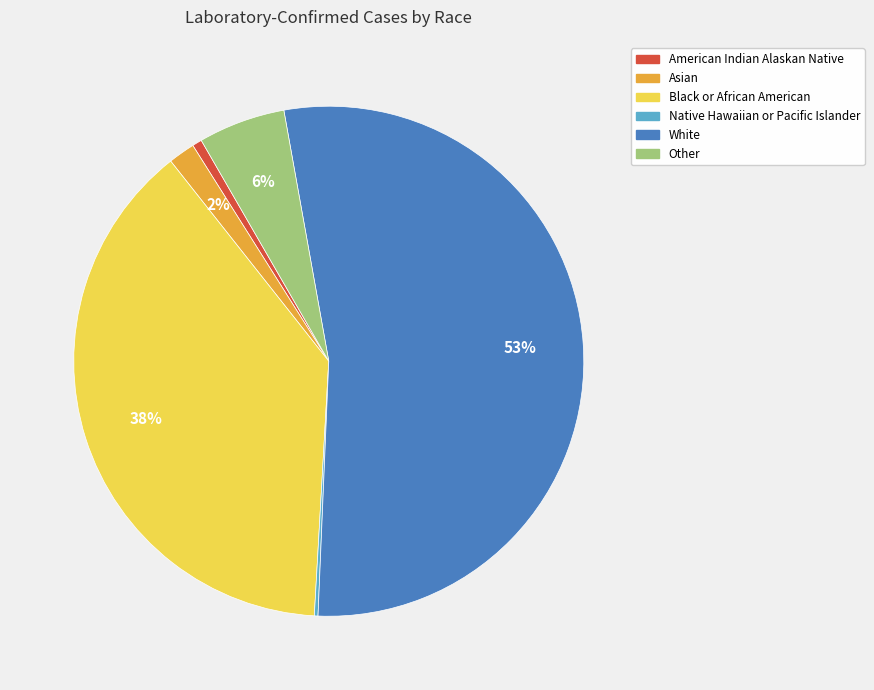

To the nearest percent, what is the difference between the largest and smallest slice percentages?

53%